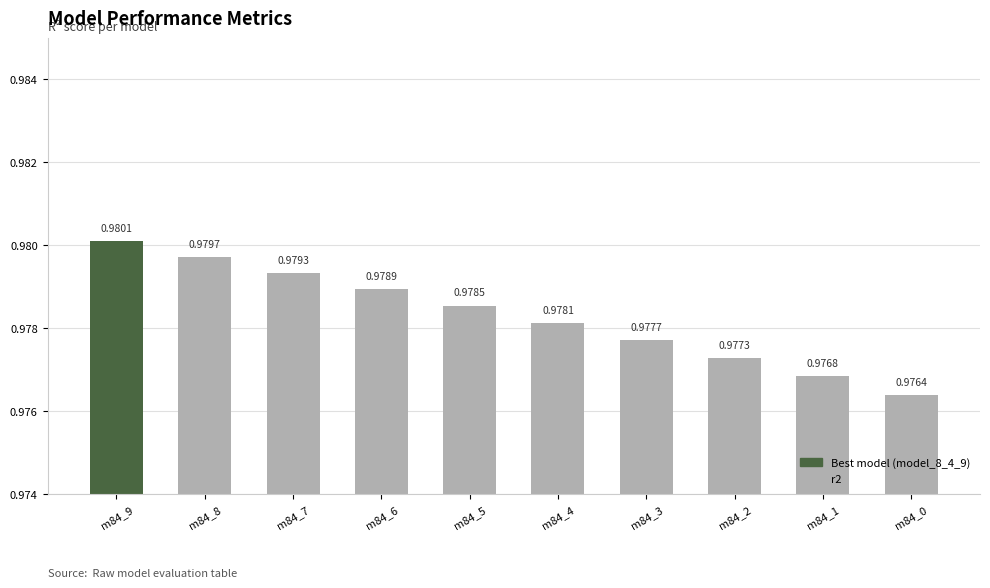

How many values are between 0 and 1?

10